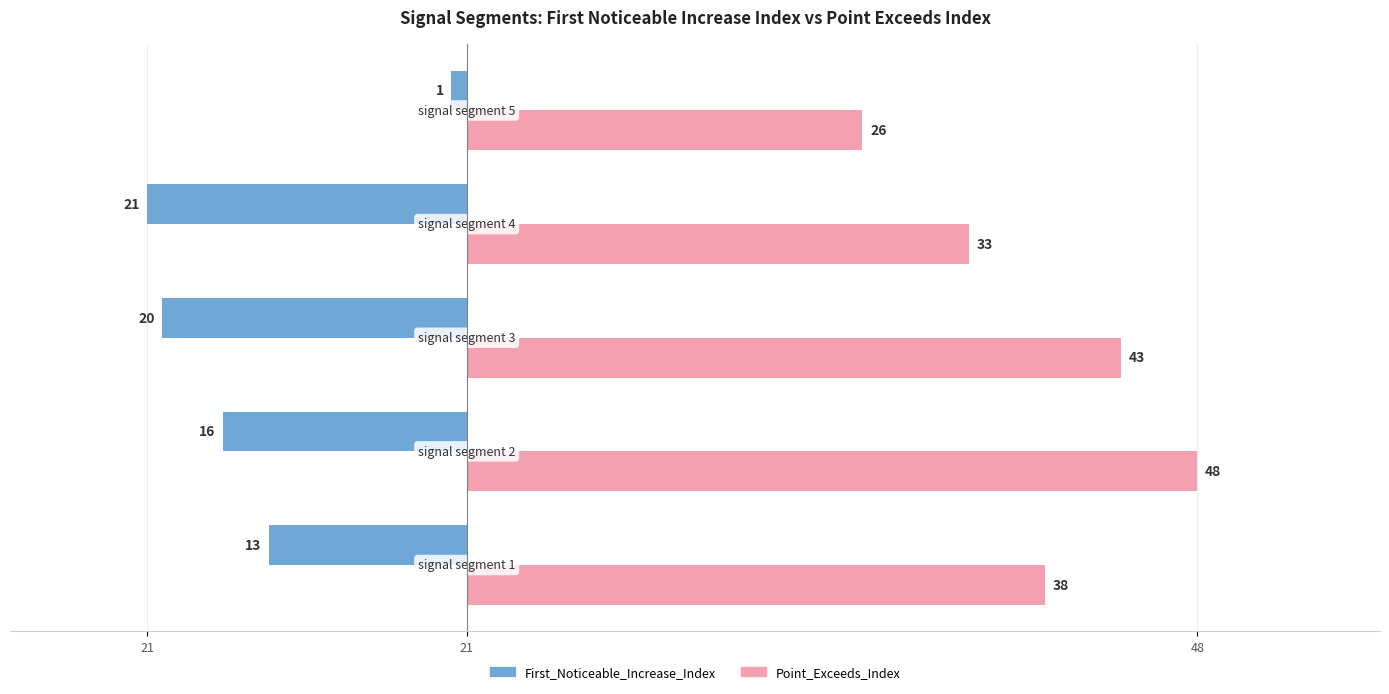

What are all the series names shown in the legend?

First_Noticeable_Increase_Index, Point_Exceeds_Index